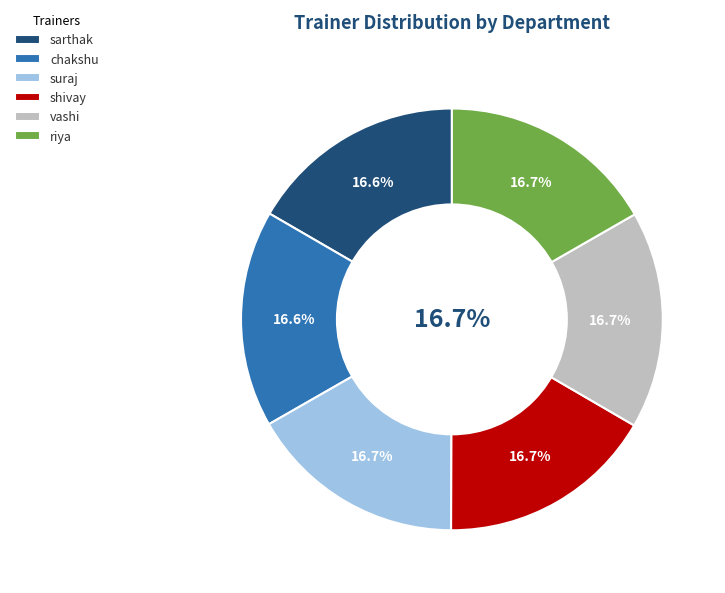

To the nearest percent, what is the average slice percentage?

17%